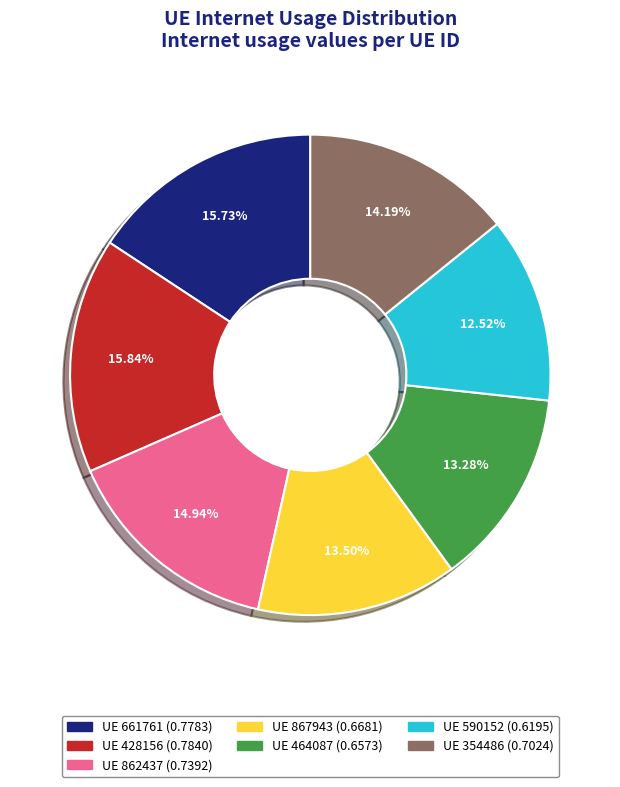

Is the sum of UE 862437 (0.7392) and UE 590152 (0.6195) greater than half?

No